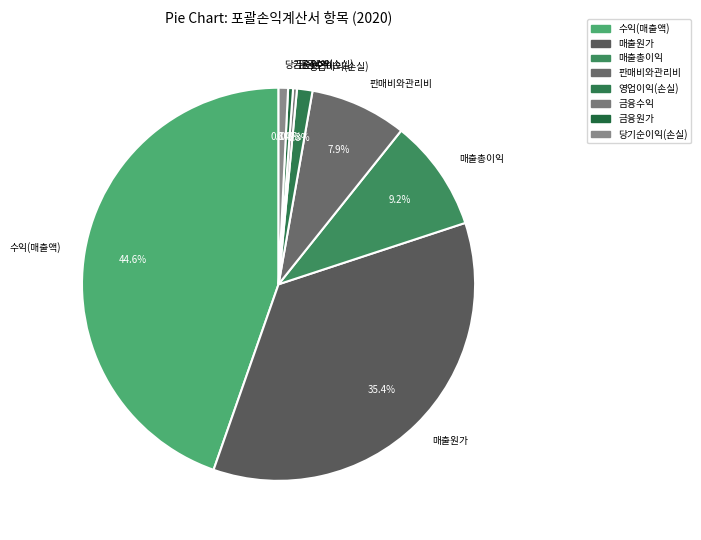

How much of the chart is everything except 당기순이익(손실)?

99.2%